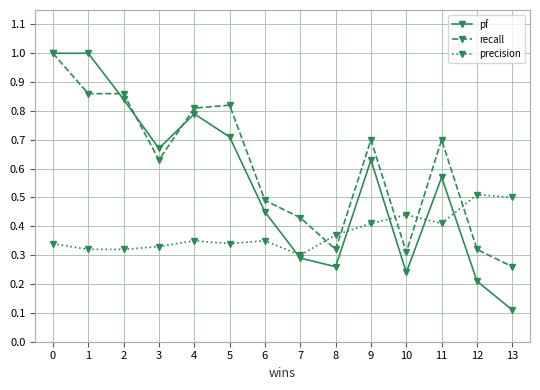

Where is precision nearest to the value 0?

7